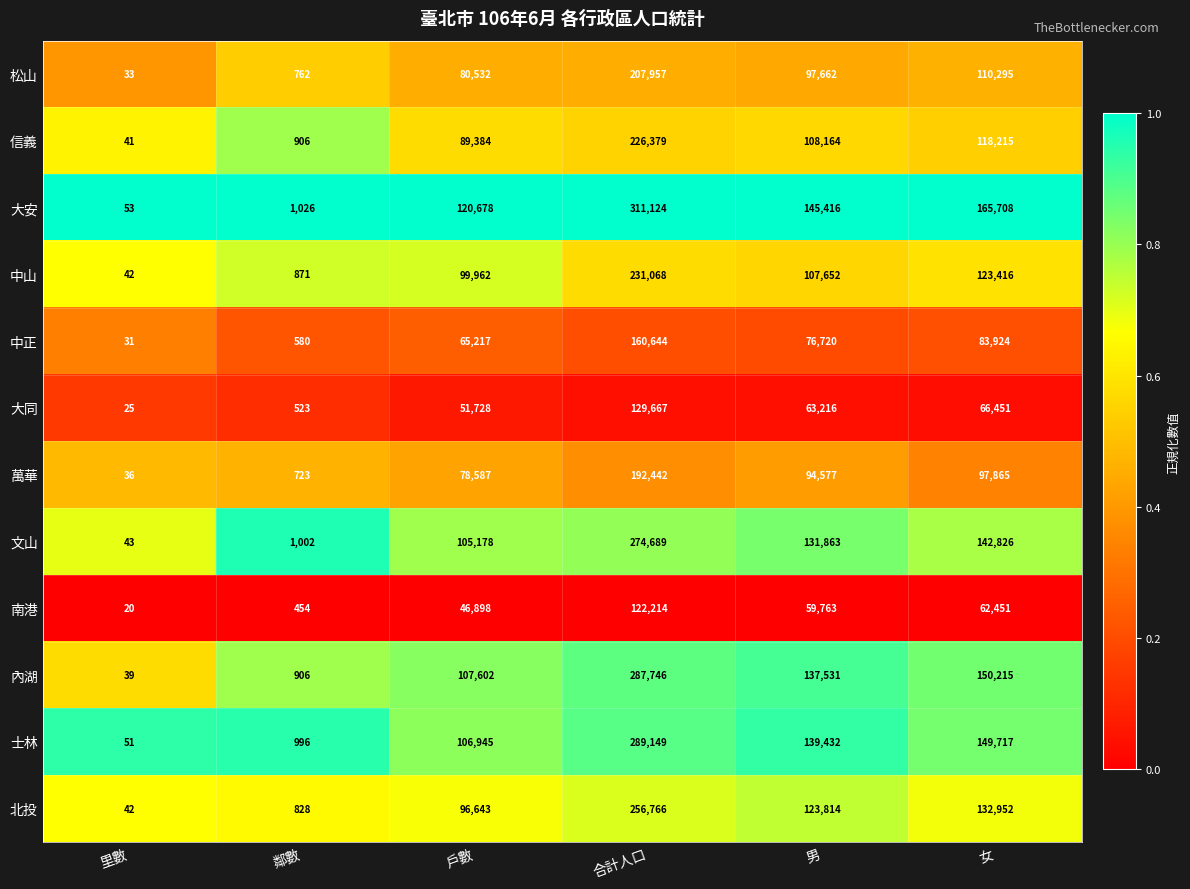

Which series changed the most between 合計人口 and 男?

大安